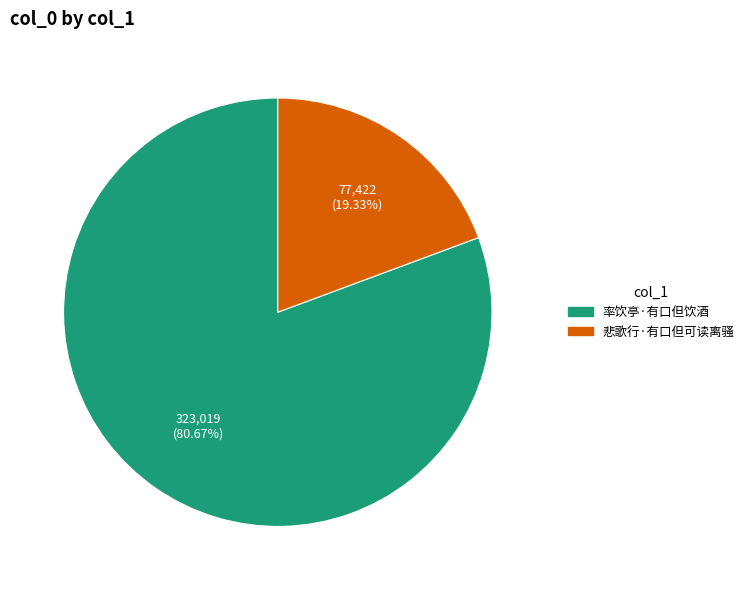

Is there any slice that represents more than half of the pie?

Yes